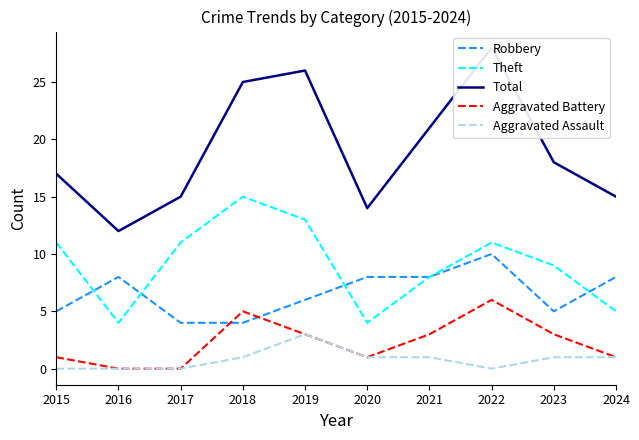

Reading left to right, what are all the values shown in this chart?

Robbery: 5	8	4	4	6	8	8	10	5	8
Theft: 11	4	11	15	13	4	8	11	9	5
Total: 17	12	15	25	26	14	21	28	18	15
Aggravated Battery: 1	0	0	5	3	1	3	6	3	1
Aggravated Assault: 0	0	0	1	3	1	1	0	1	1